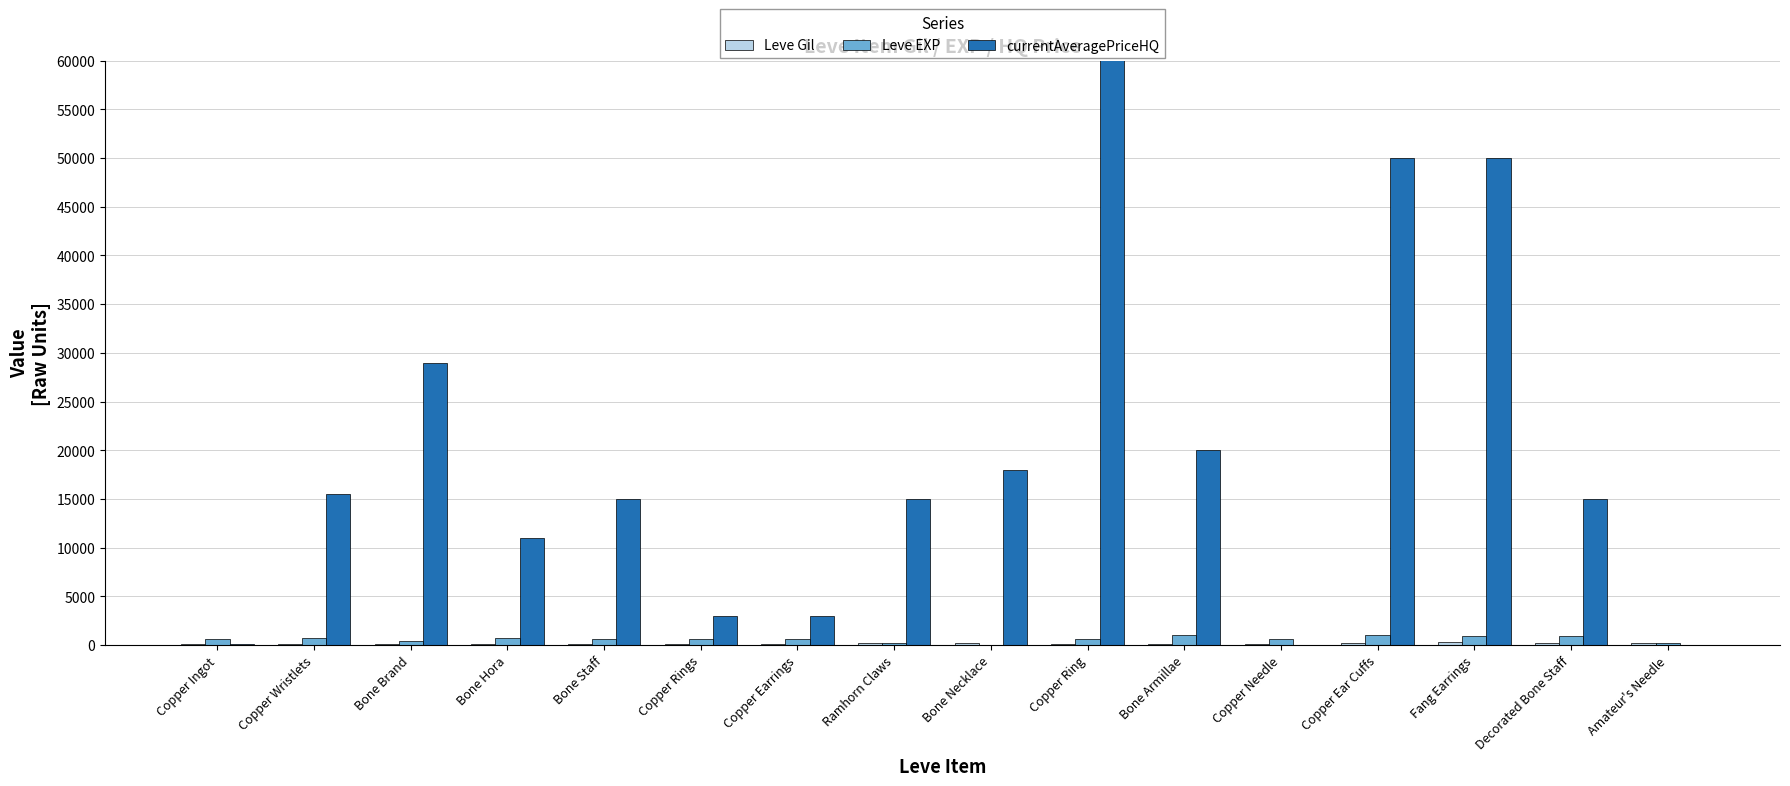

Reading right to left, what are all the values shown in this chart?

Leve Gil: 168.0	250.0	288.0	168.0	139.0	140.0	139.0	169.0	170.0	139.0	112.0	113.0	112.0	112.0	116.0	113.0
Leve EXP: 230.0	880.0	880.0	990.0	600.0	980.0	600.0	40.0	230.0	600.0	630.0	630.0	720.0	450.0	690.0	630.0
currentAveragePriceHQ: 0.0	15000.0	50000.0	49999.5	0.0	20000.0	2086858.6	18000.0	15000.0	3003.0	3003.0	15000.0	10986.0	28995.7	15499.5	78.3